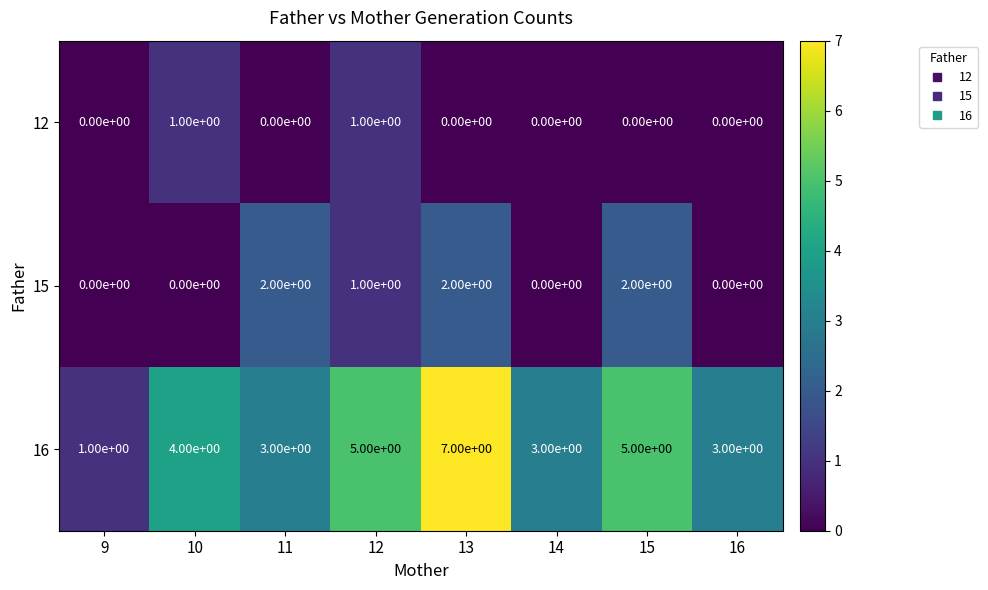

What is the maximum value shown in the chart?

7